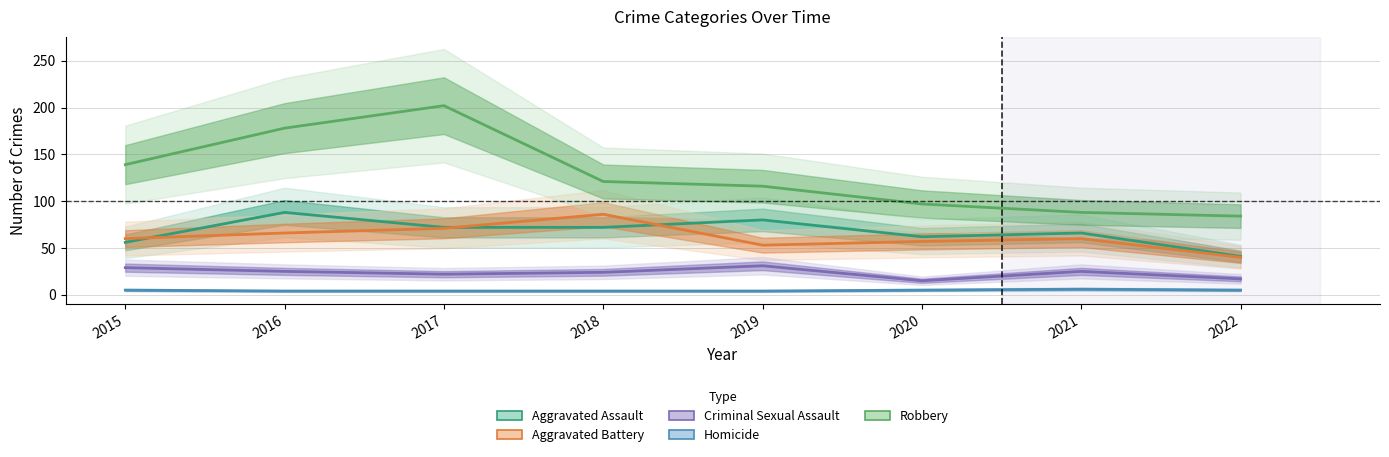

How many interior local valleys does the Criminal Sexual Assault series have?

2